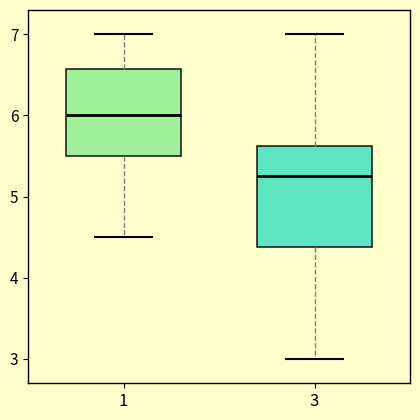

Reading left to right, read every box against the y-axis: the position of its median line, the range the box covers, and the ends of its whiskers. The values are not printed on the chart, so give them approximately, as read against the axis.

1: median 6.0, box 5.5 to 6.6, whiskers 4.5 to 7.0
3: median 5.3, box 4.4 to 5.6, whiskers 3.0 to 7.0